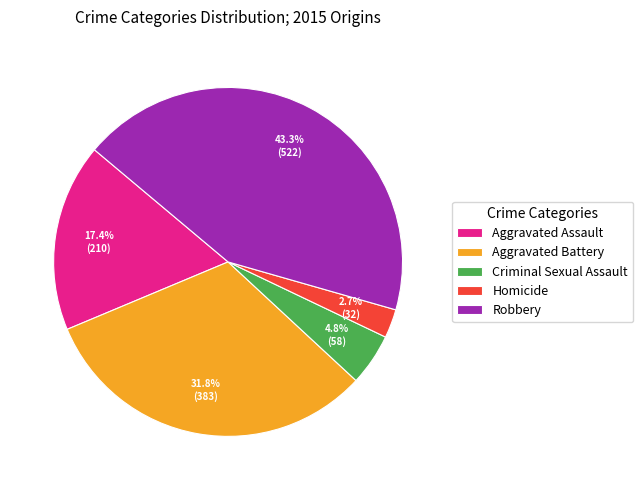

Count the number of slices in the pie.

5